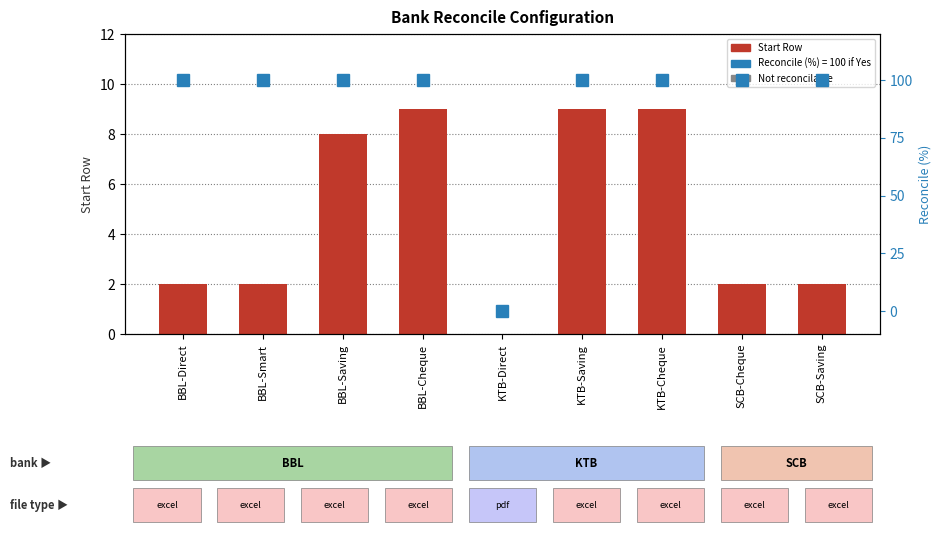

What is the label of the 6th bar from the left?

KTB-Saving